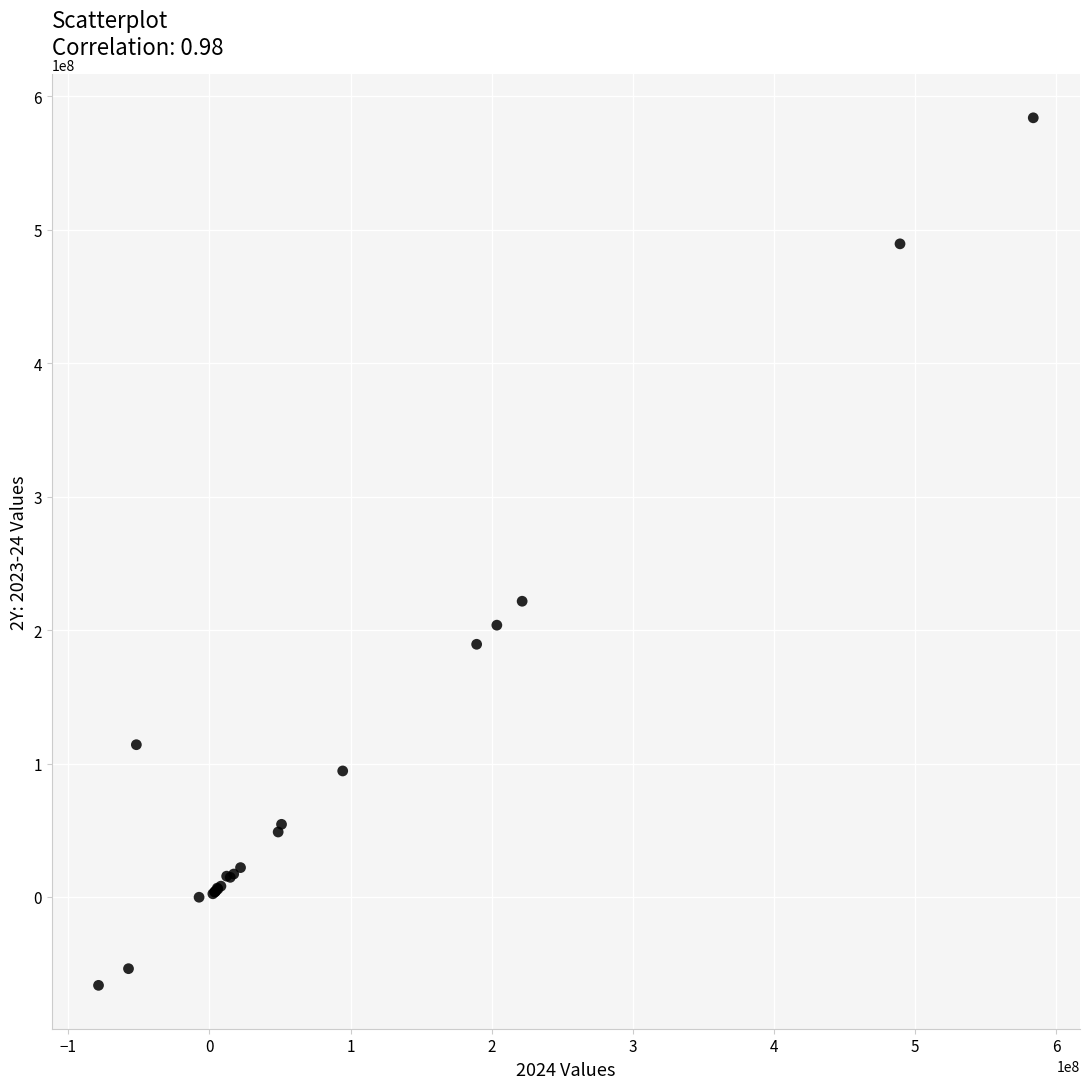

What Y value in the scatter plot is closest to 258863000?

221642000